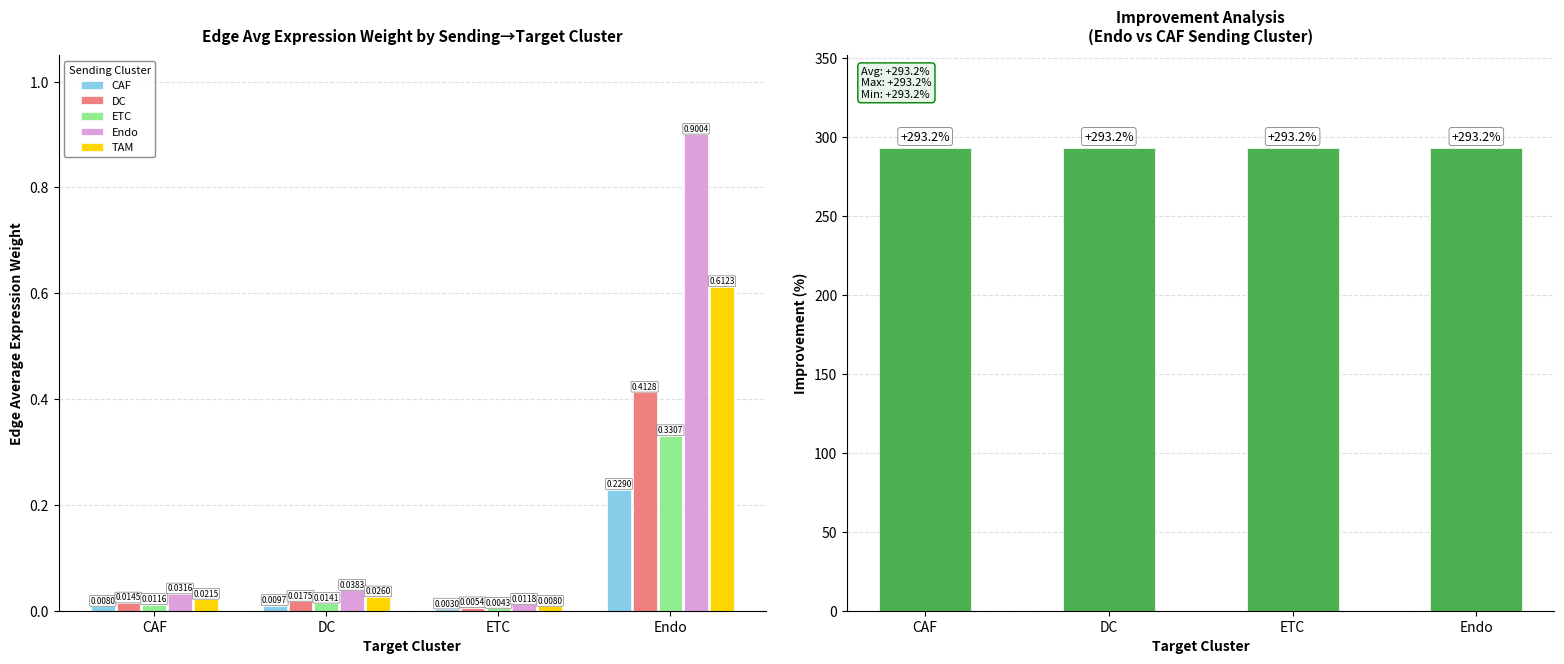

At which category is the sum across all series the highest?

Endo